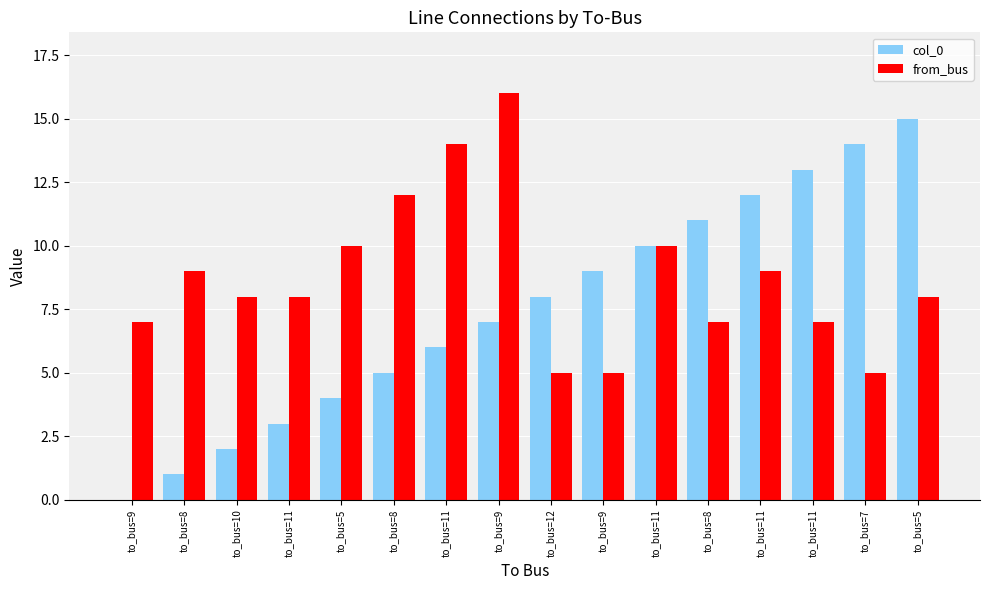

Rank the series by their maximum value, from highest to lowest.

from_bus, col_0